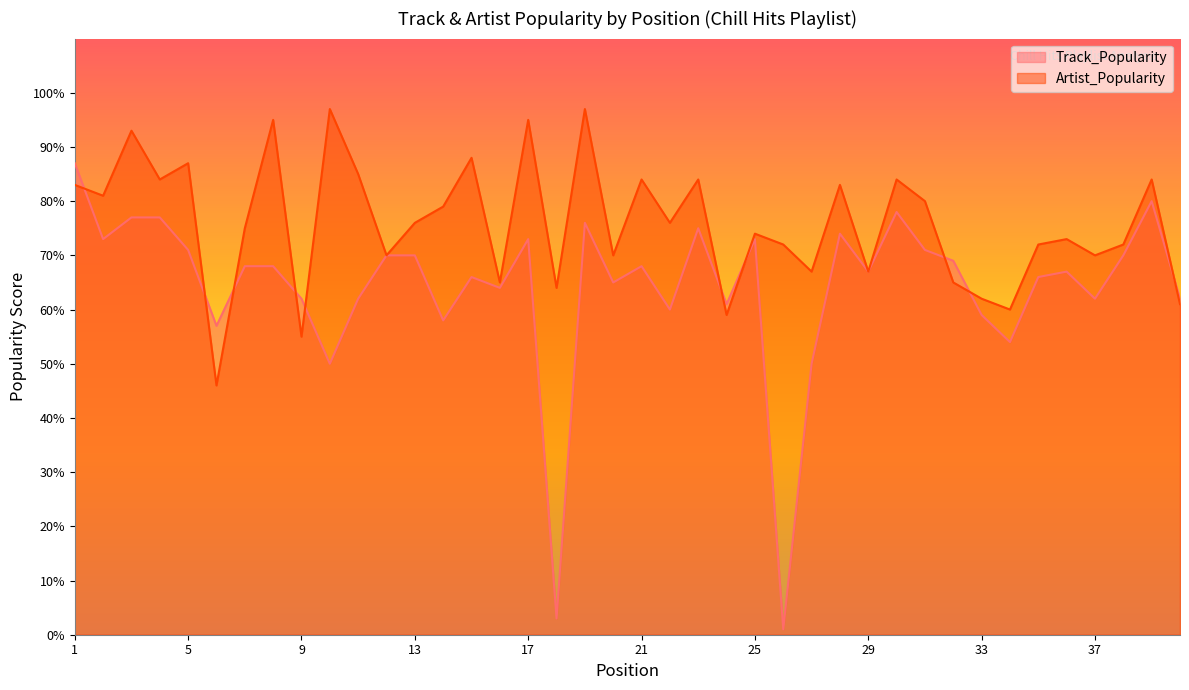

How many times do Artist_Popularity and Track_Popularity cross each other?

10